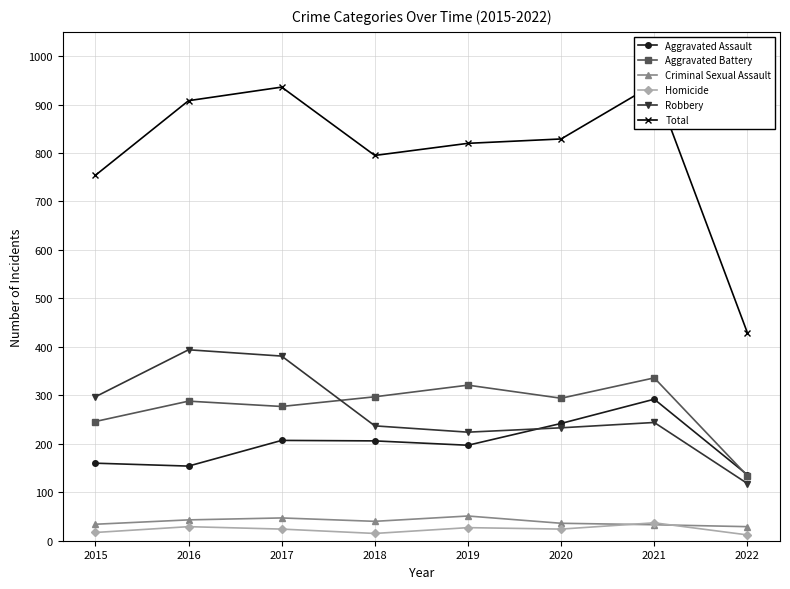

Which series has the widest spread of values?

Total